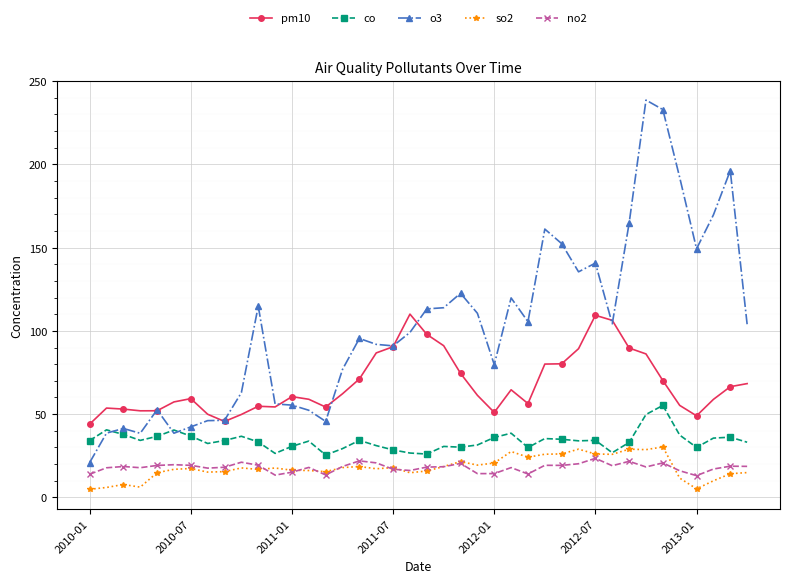

What is the sum of all pm10 values?

2726.2